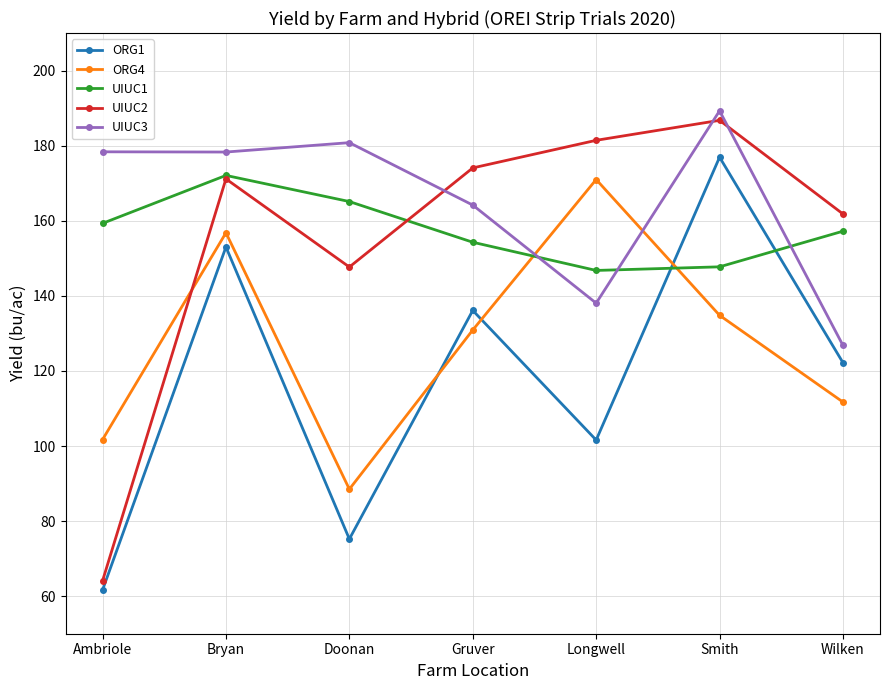

How many data points does each series have?

7